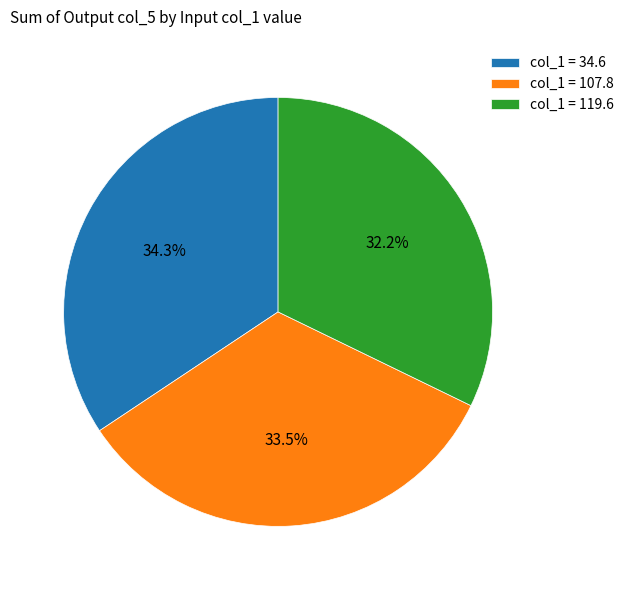

How many slices are in this pie chart?

3